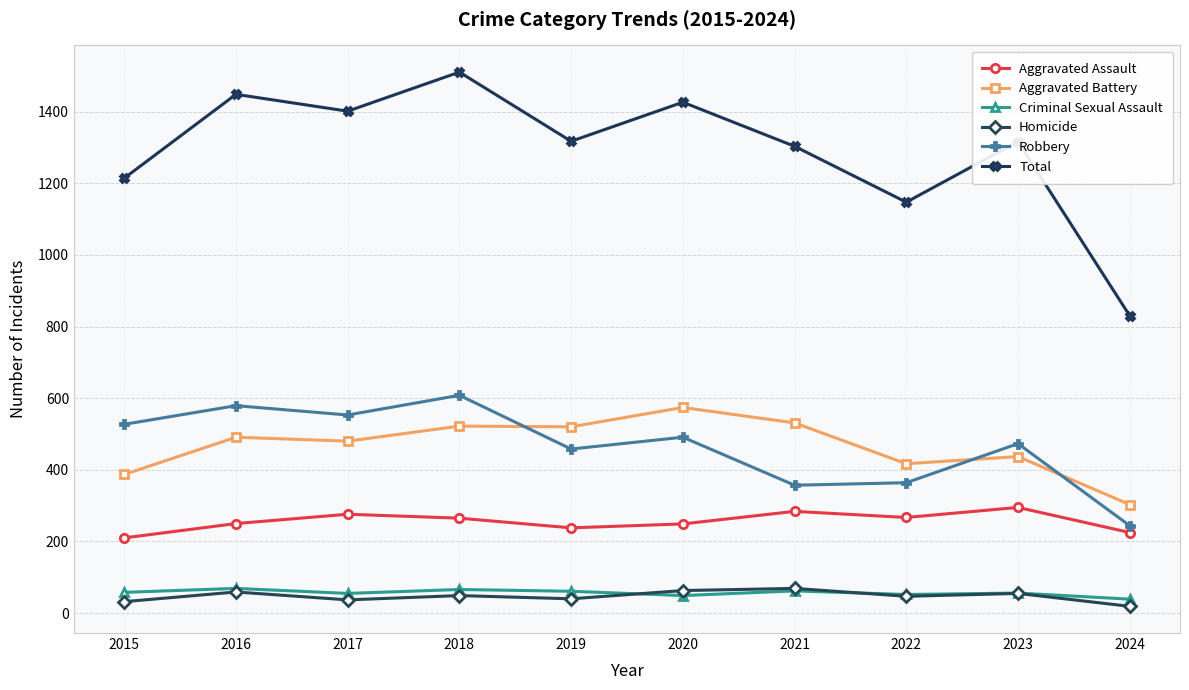

Which series has the widest spread of values?

Total